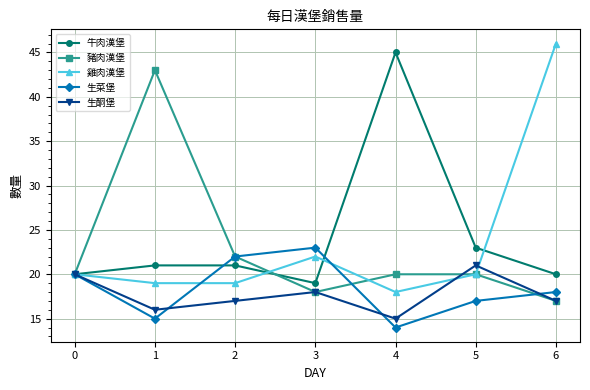

The value of 生酮堡 at 5 is 36. True or false?

False